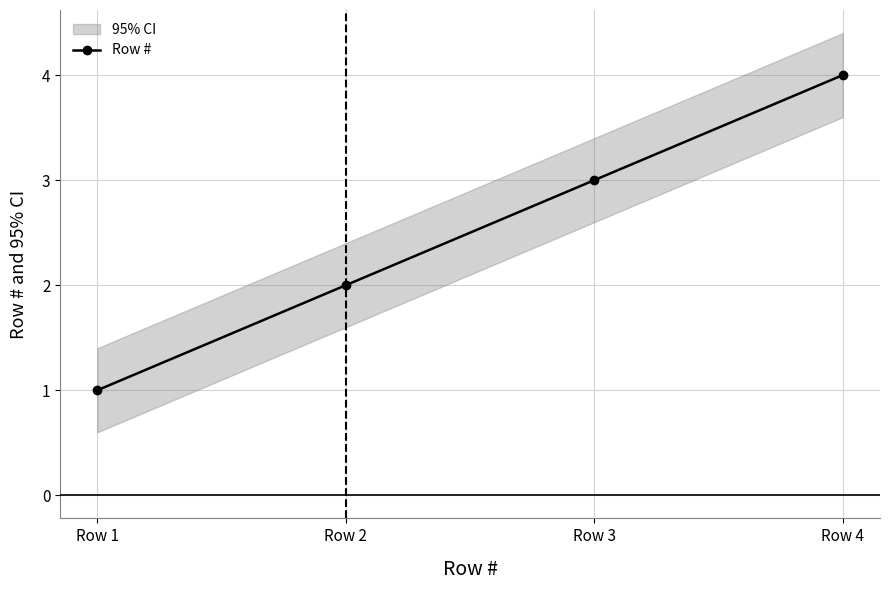

How many values are between 2 and 4?

3